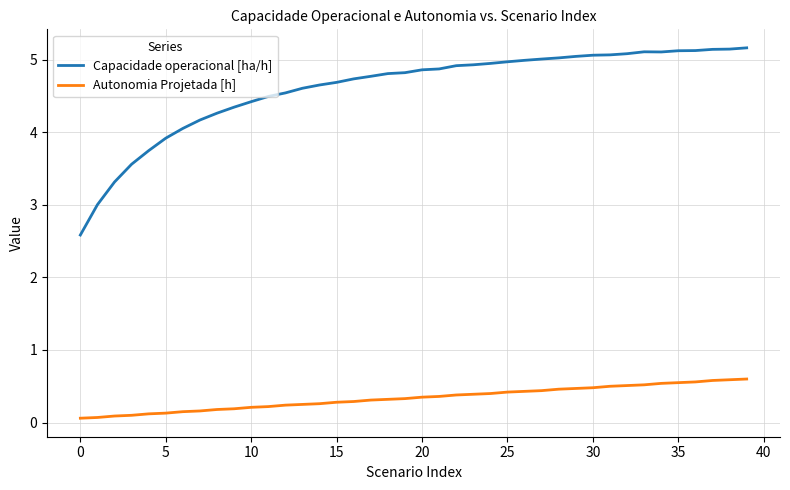

Rank the series by their average value, from lowest to highest.

Autonomia Projetada [h], Capacidade operacional [ha/h]